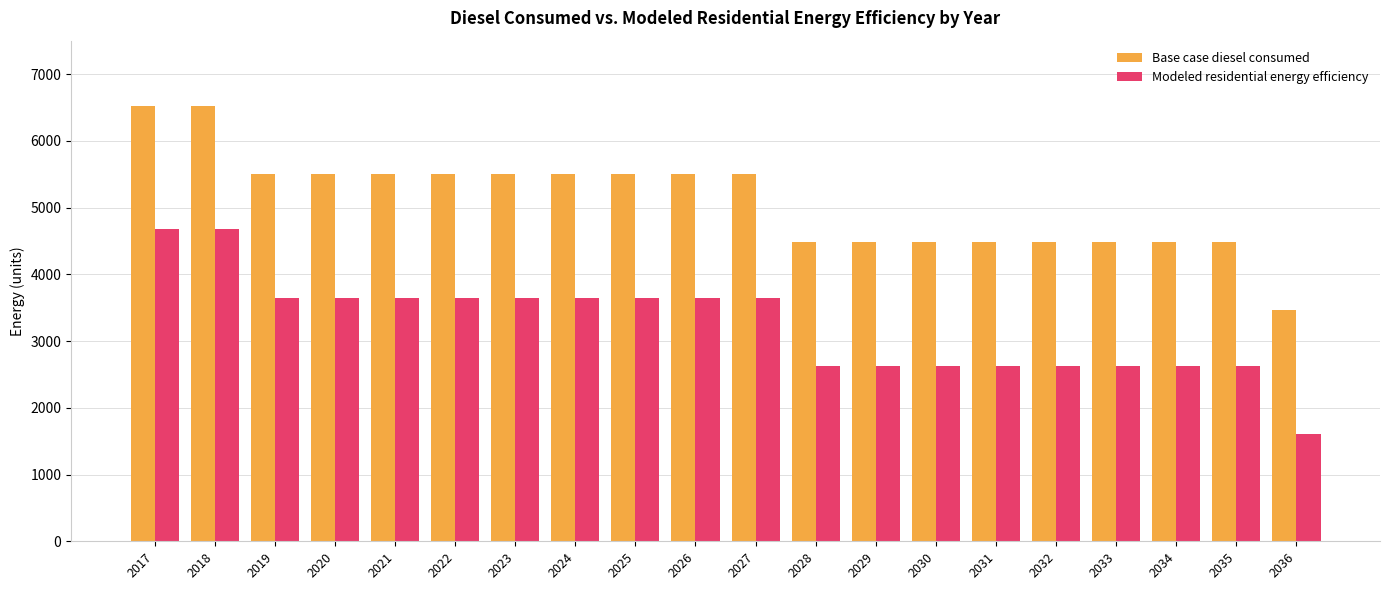

Reading left to right, what are all the values shown in this chart?

Base case diesel consumed: 2017=6525.6	2018=6525.6	2019=5503.1	2020=5503.1	2021=5503.1	2022=5503.1	2023=5503.1	2024=5503.1	2025=5503.1	2026=5503.1	2027=5503.1	2028=4480.5	2029=4480.5	2030=4480.5	2031=4480.5	2032=4480.5	2033=4480.5	2034=4480.5	2035=4480.5	2036=3458.0
Modeled residential energy efficiency: 2017=4671.3	2018=4671.3	2019=3648.7	2020=3648.7	2021=3648.7	2022=3648.7	2023=3648.7	2024=3648.7	2025=3648.7	2026=3648.7	2027=3648.7	2028=2626.2	2029=2626.2	2030=2626.2	2031=2626.2	2032=2626.2	2033=2626.2	2034=2626.2	2035=2626.2	2036=1603.6